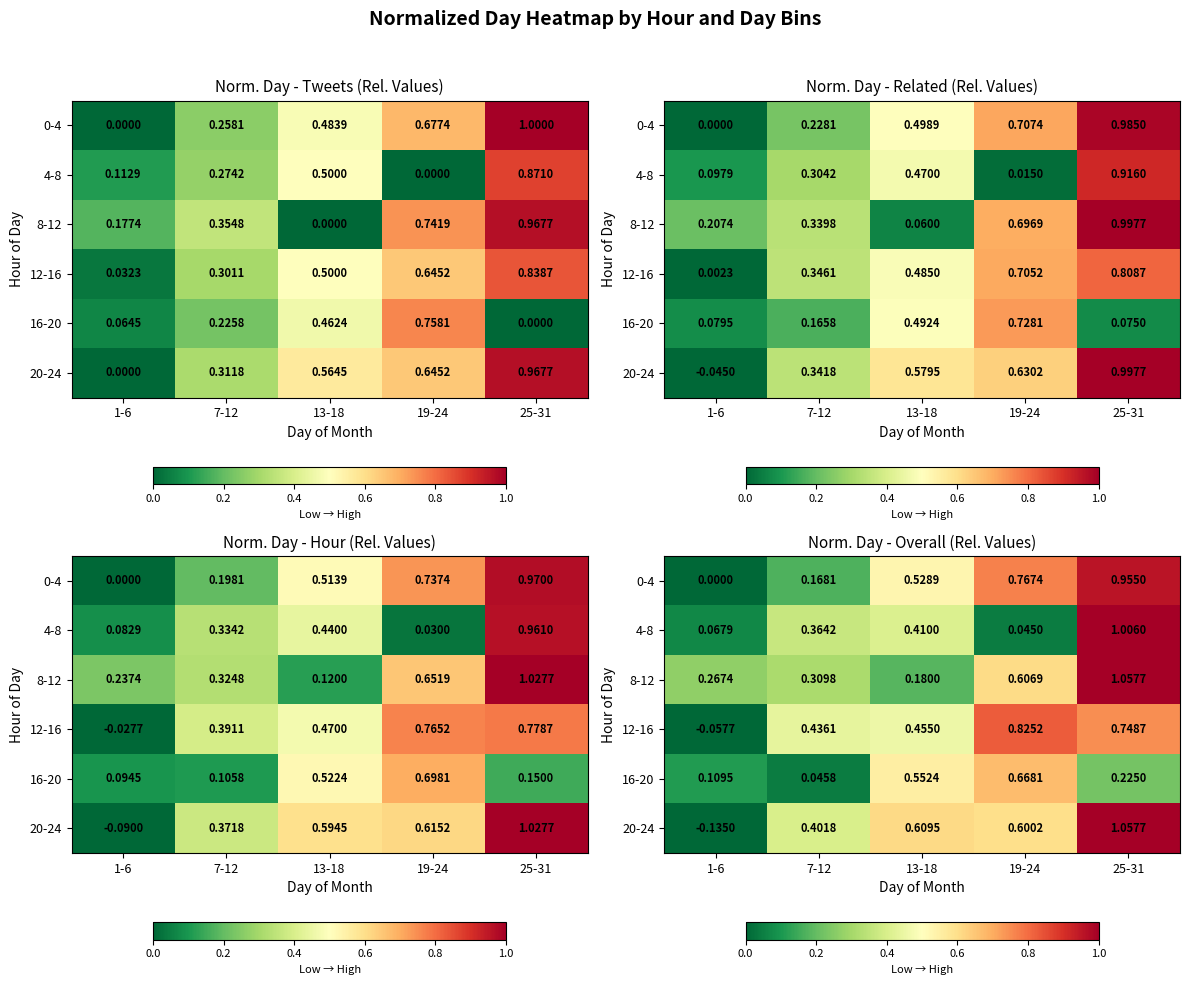

True or false: 8-12 has a value of 1.1 at 25-31.

True